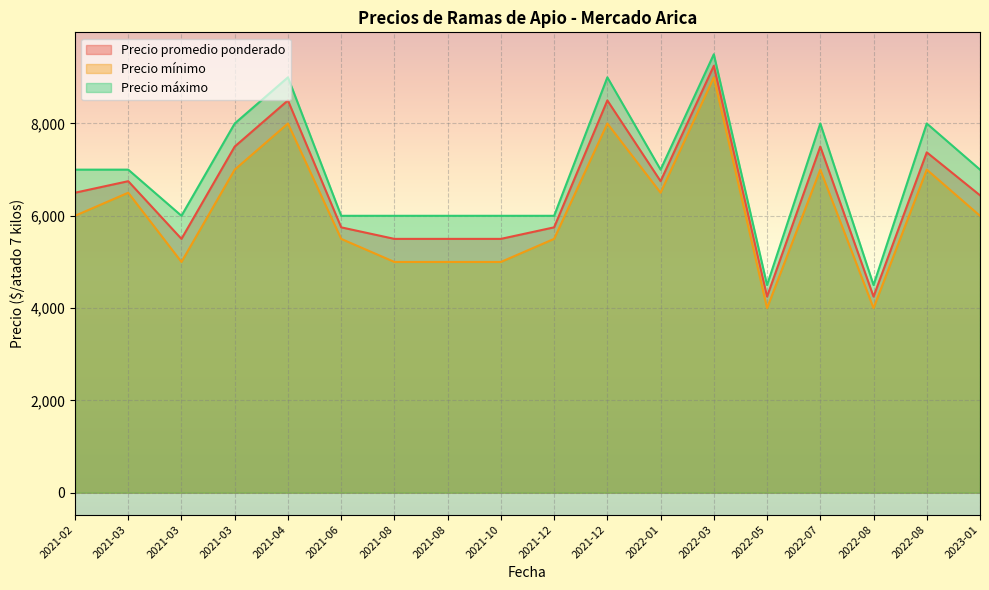

How many categories are shown in the chart?

18